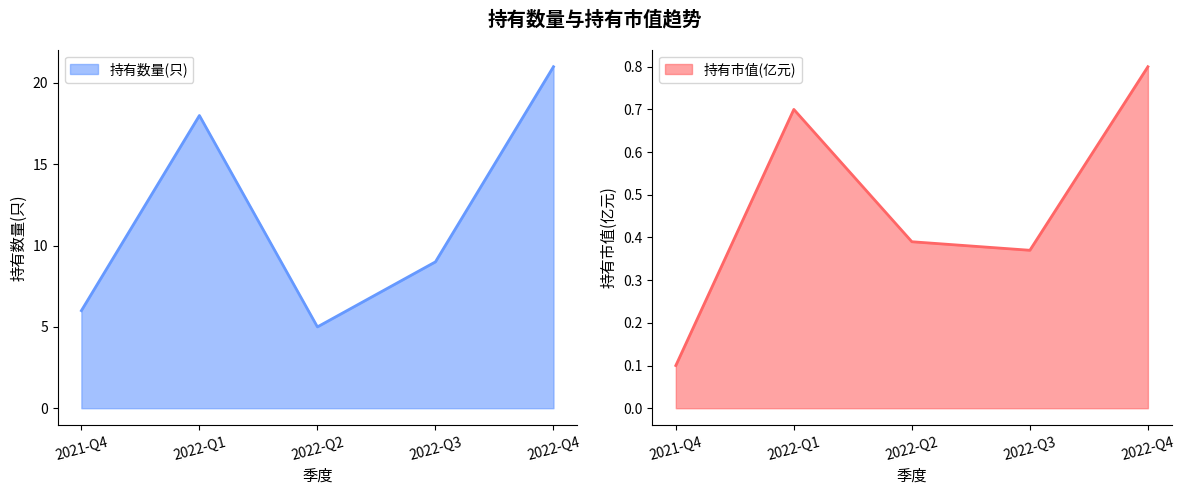

What is the label of the 2nd point from the right?

2022-Q3